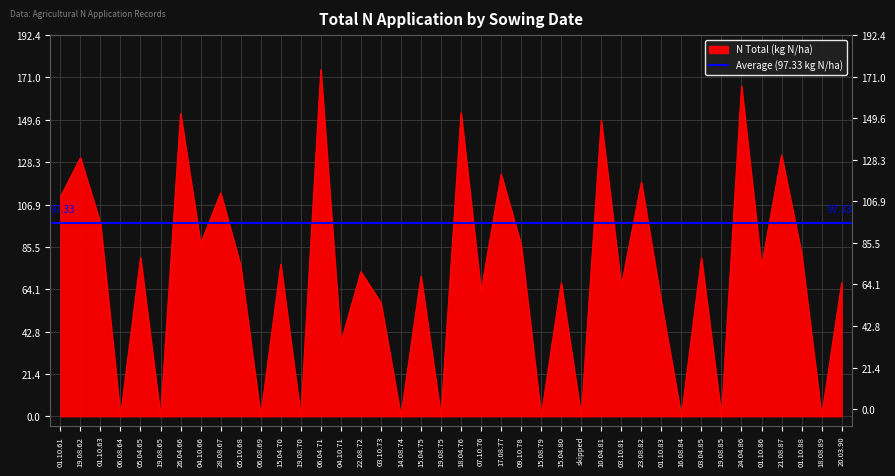

Between 15.08.79 and 04.10.66, which is larger?

04.10.66